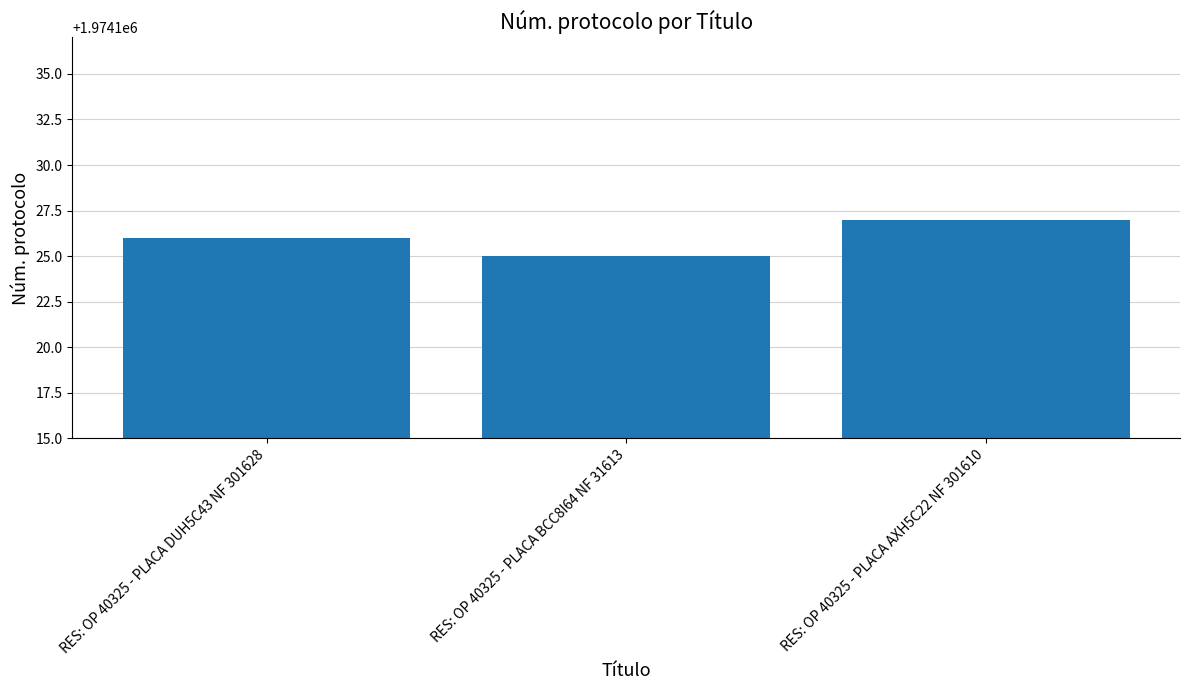

What value does the data have at RES: OP 40325 - PLACA DUH5C43 NF 301628?

1974126